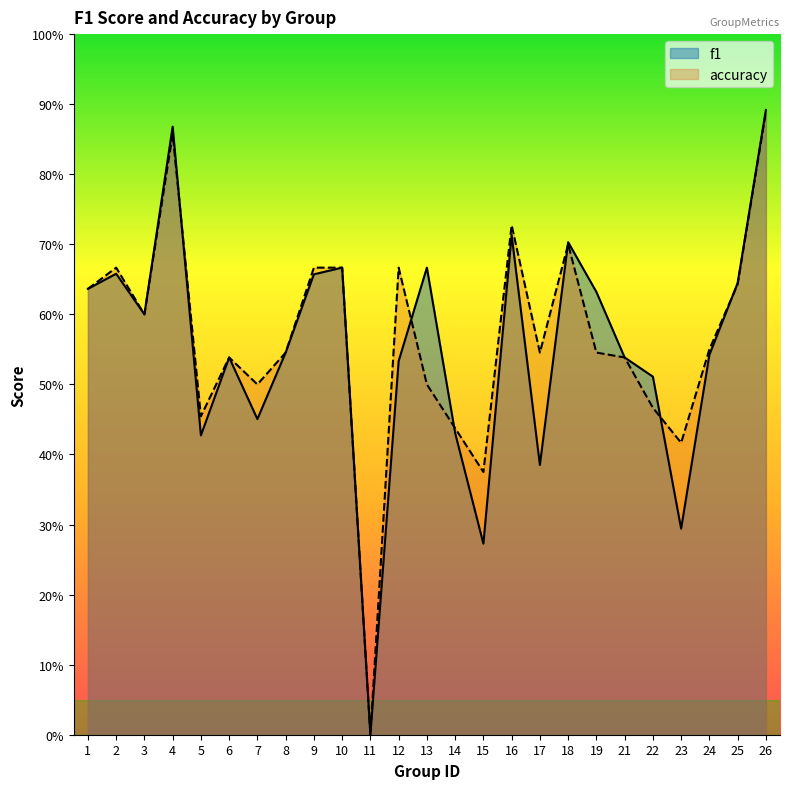

Is it true that f1 equals 0.6 at 19?

True